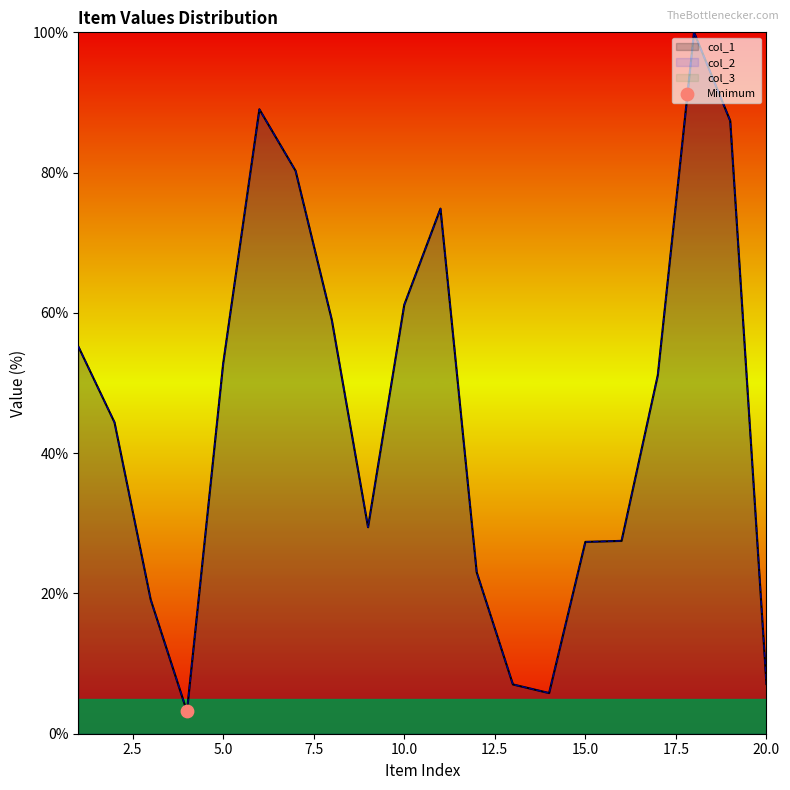

Which series contains the lowest Y value?

col_1